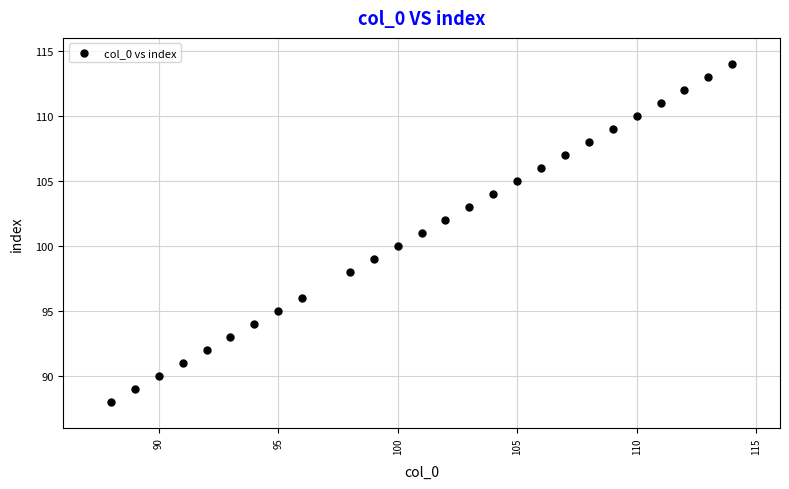

What is the range of X values (max minus min)?

26